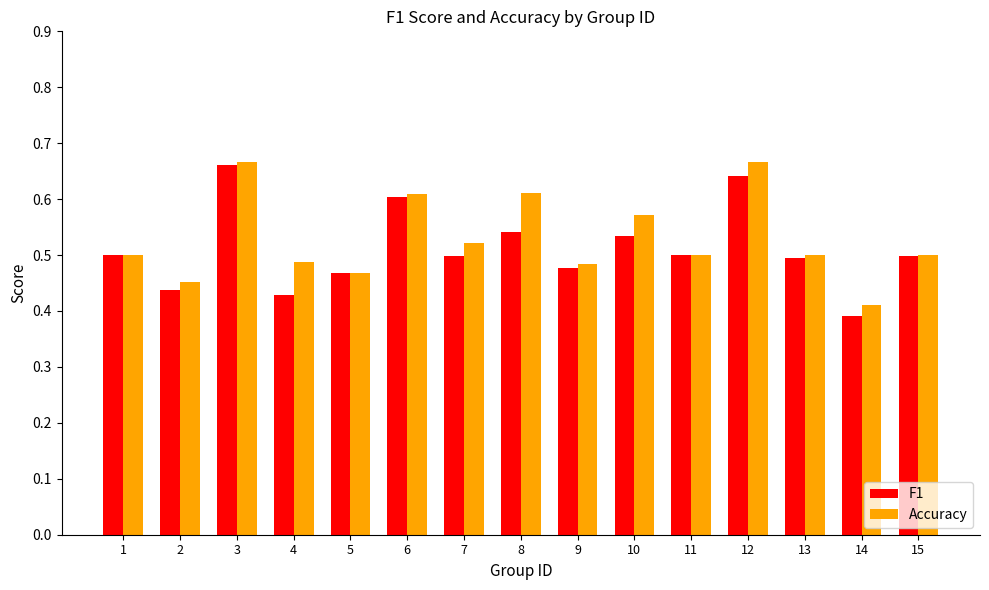

What is the sum of the Accuracy values at 15 and 7?

1.0